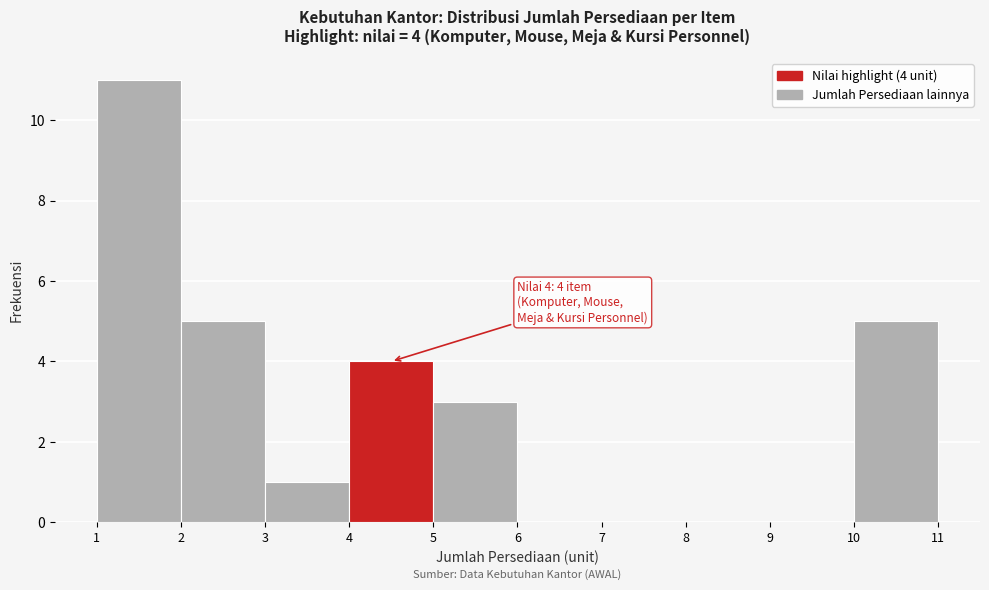

Which range on the x-axis has the tallest bar?

1 to 2